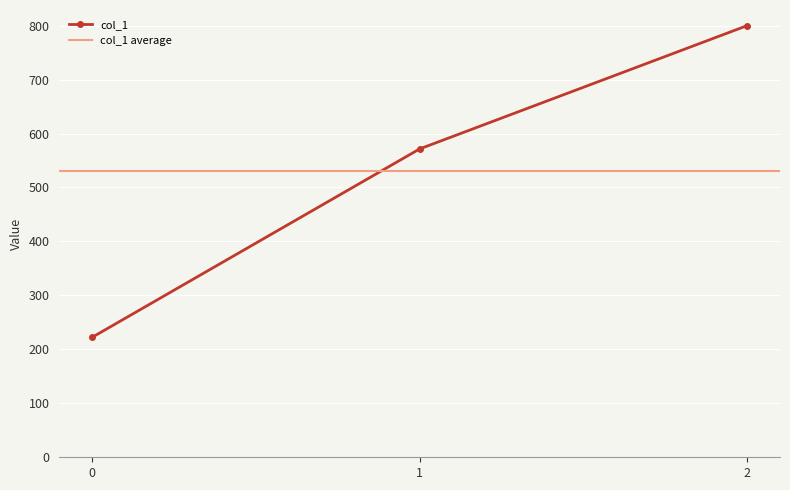

Is it true that the value at 0 is 366.0?

False